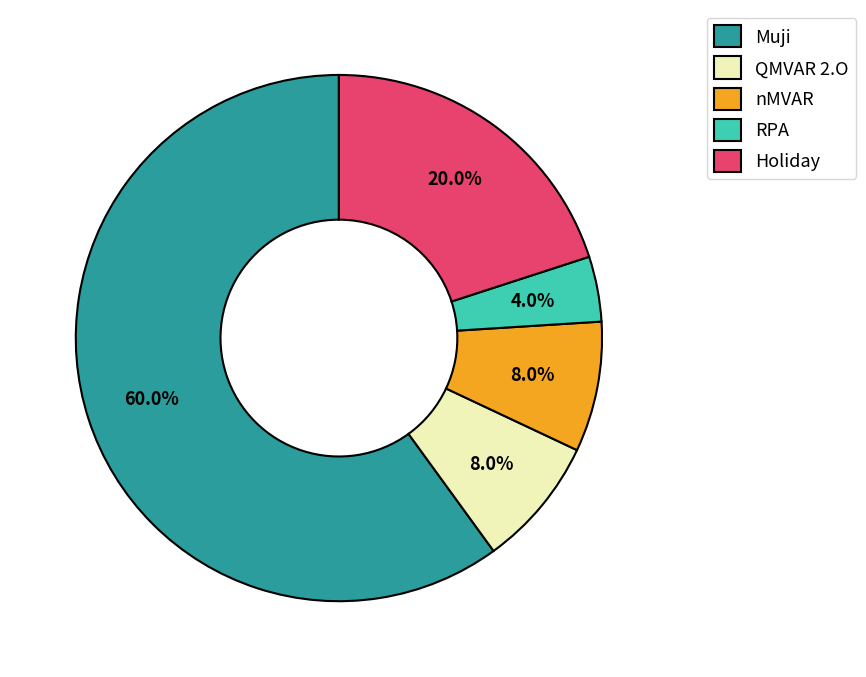

What percentage is NOT represented by nMVAR?

92.0%